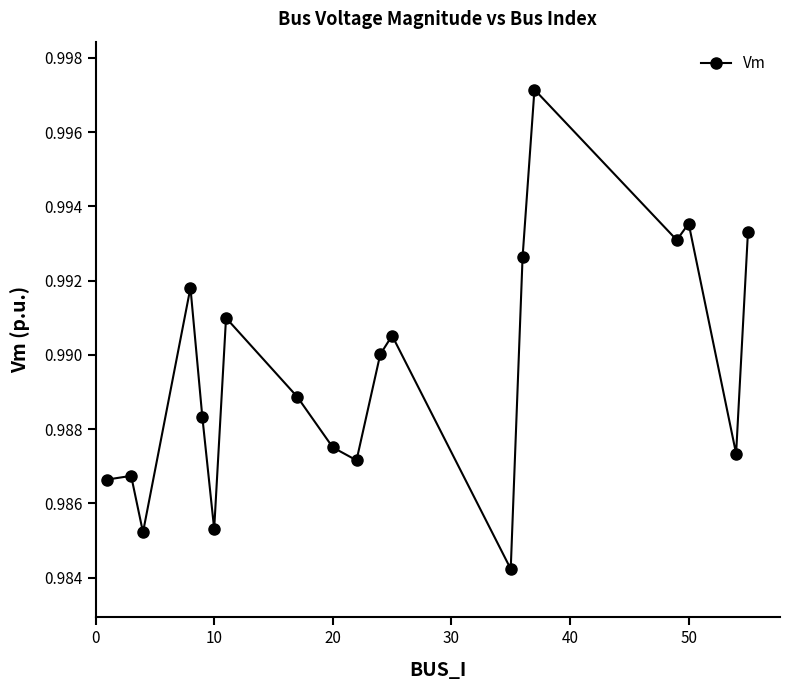

How many values are between 0 and 1?

19